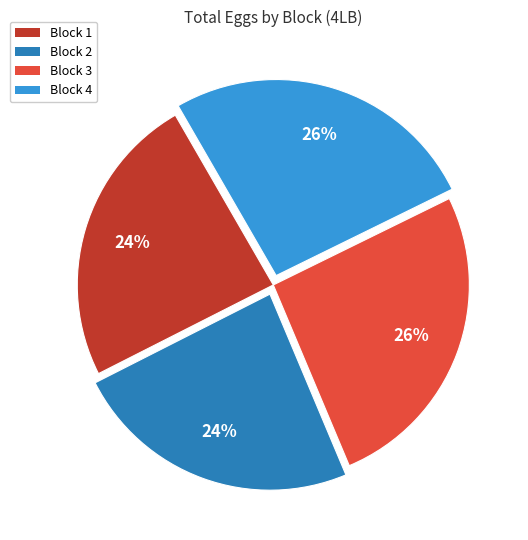

To the nearest percent, what is the difference between the largest and smallest slice percentages?

2%